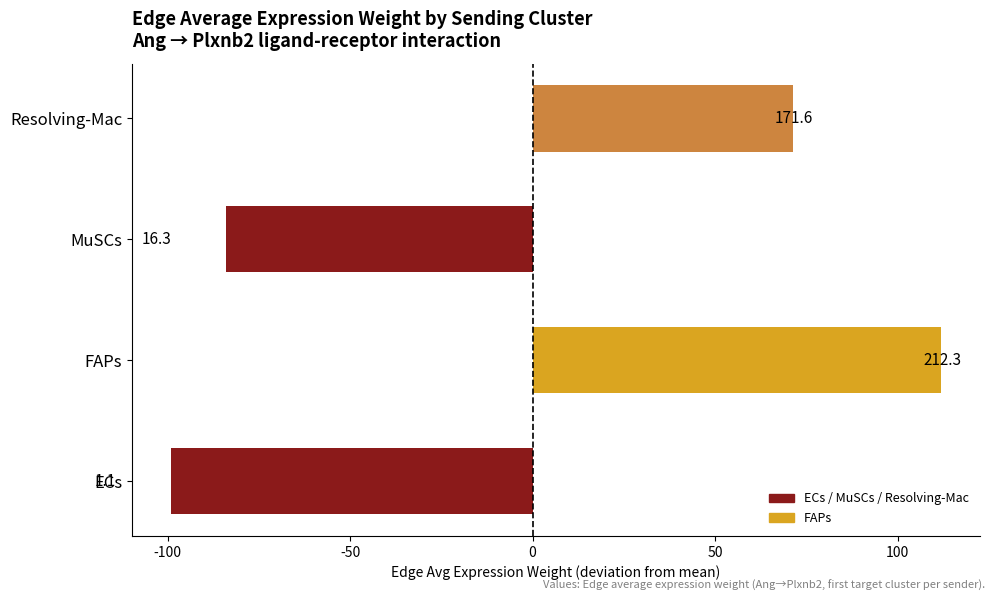

How many bars are there in total?

4